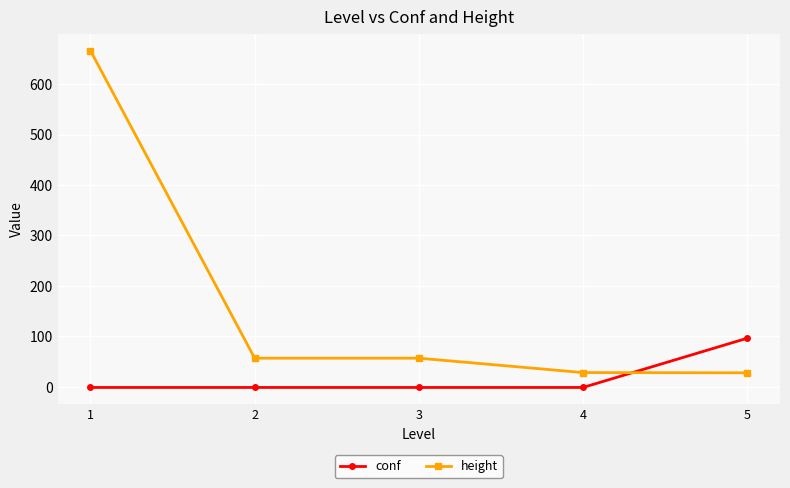

At 3, list the series in order from smallest to largest.

conf, height